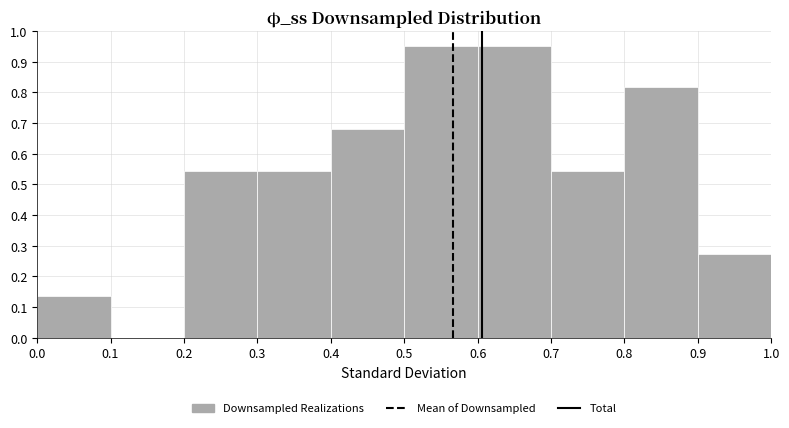

Reading left to right, list every bar in this chart as the range it spans on the x-axis followed by its height. The values are not printed on the chart, so give them approximately, as read against the axis.

0.0 to 0.1: 0.14
0.1 to 0.2: 0
0.2 to 0.3: 0.54
0.3 to 0.4: 0.54
0.4 to 0.5: 0.68
0.5 to 0.6: 0.95
0.6 to 0.7: 0.95
0.7 to 0.8: 0.54
0.8 to 0.9: 0.82
0.9 to 1.0: 0.27